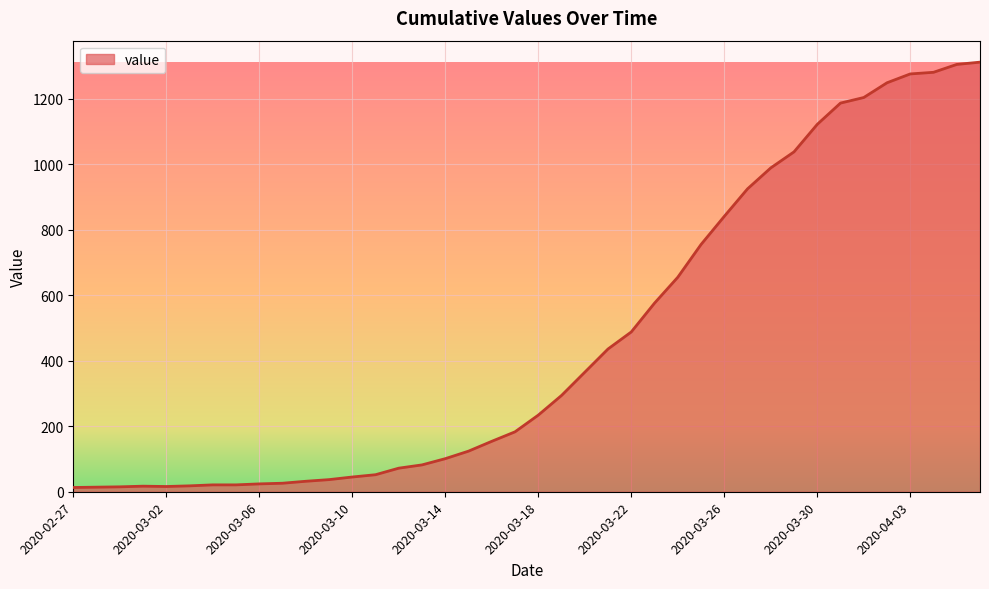

What is the difference between the maximum and minimum values?

1299